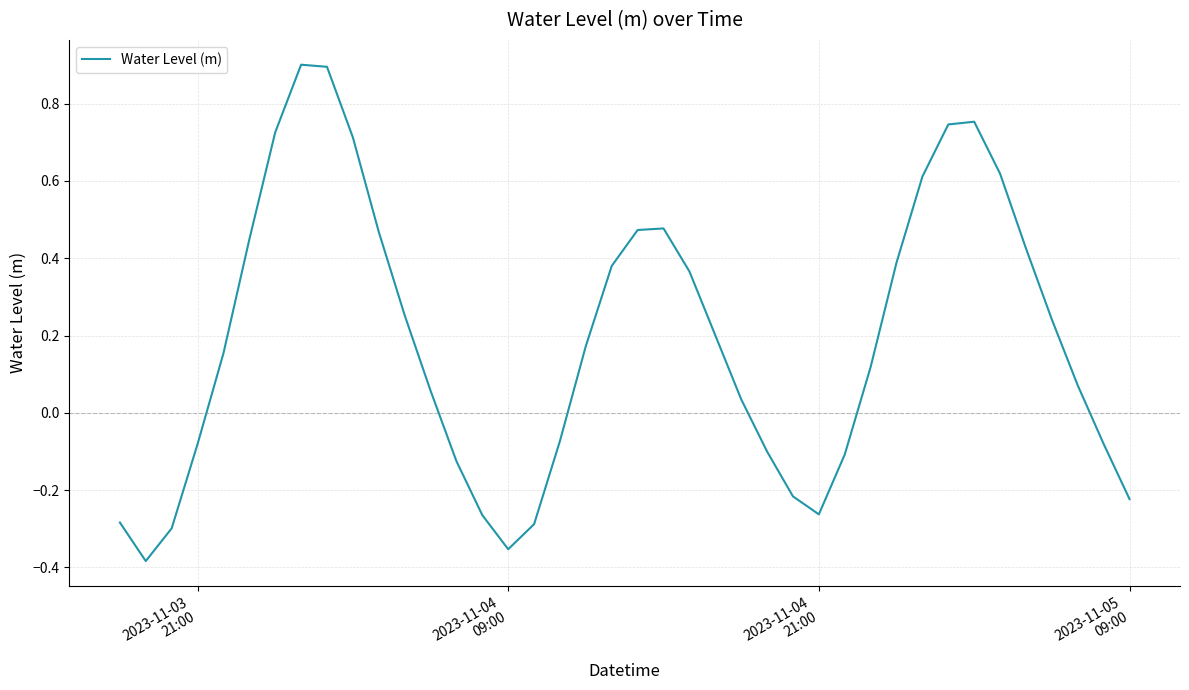

What is the greatest value displayed?

0.9